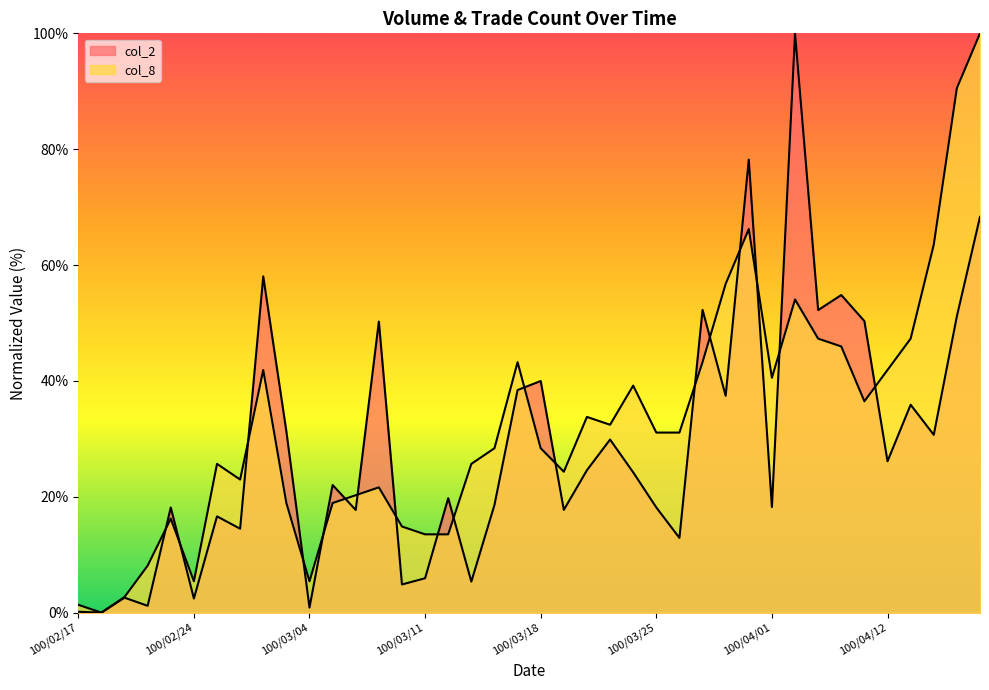

How many lines are shown in the chart?

2